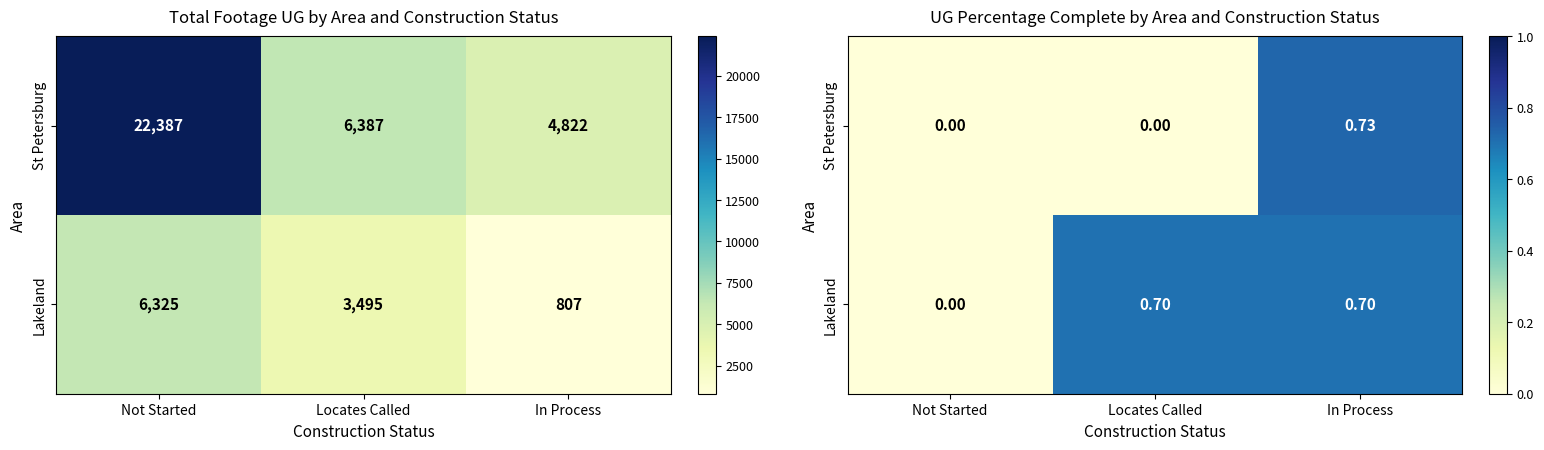

Rank the series by their maximum value, from lowest to highest.

Lakeland, St Petersburg